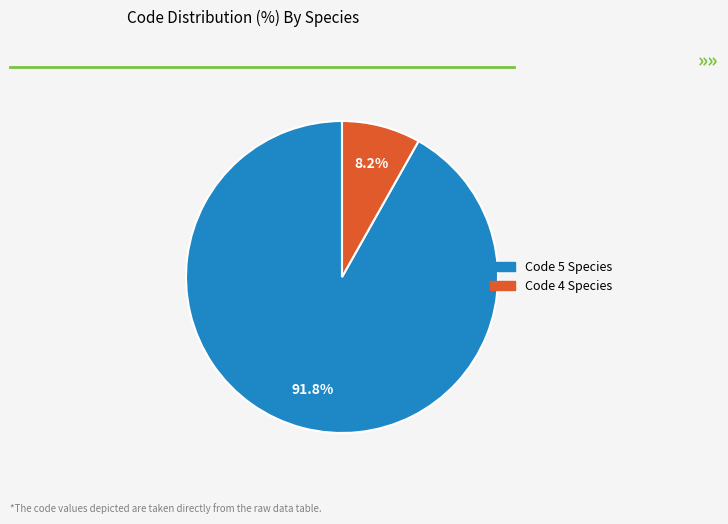

Does any single category account for the majority?

Yes